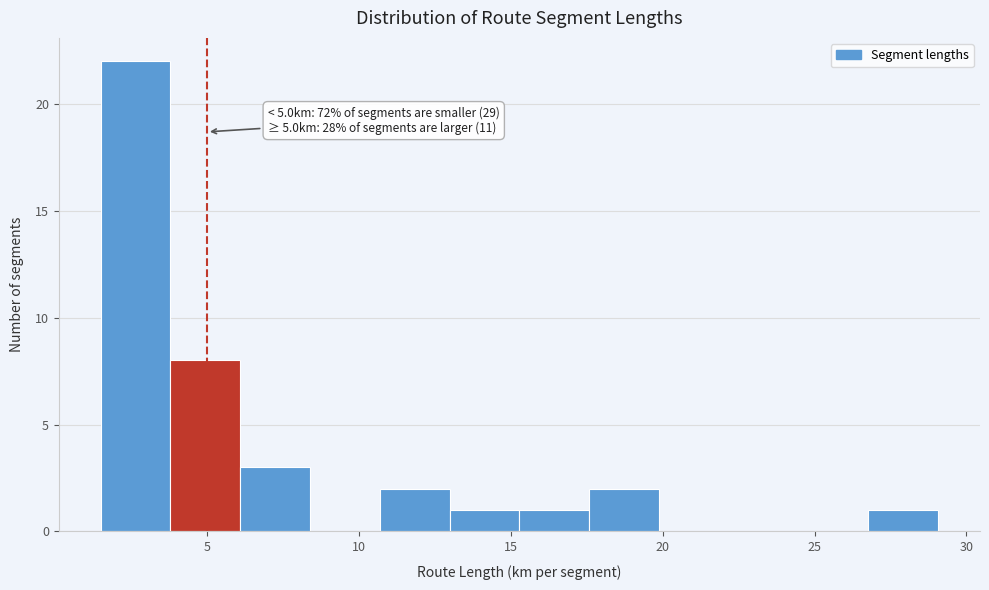

Which range on the x-axis has the tallest bar?

1.5 to 4.0